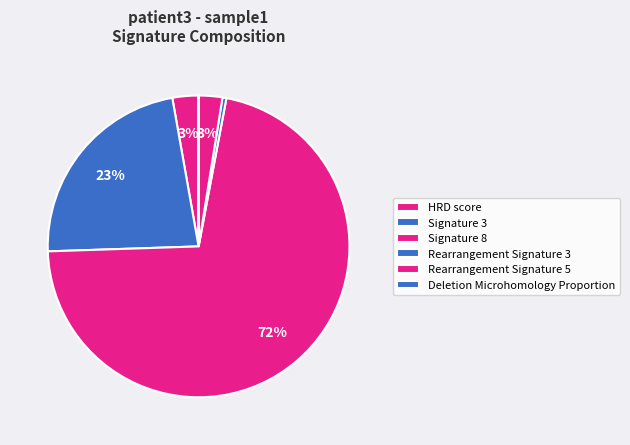

Rank the categories by value from lowest to highest.

Deletion Microhomology Proportion, Rearrangement Signature 3, Rearrangement Signature 5, HRD score, Signature 3, Signature 8